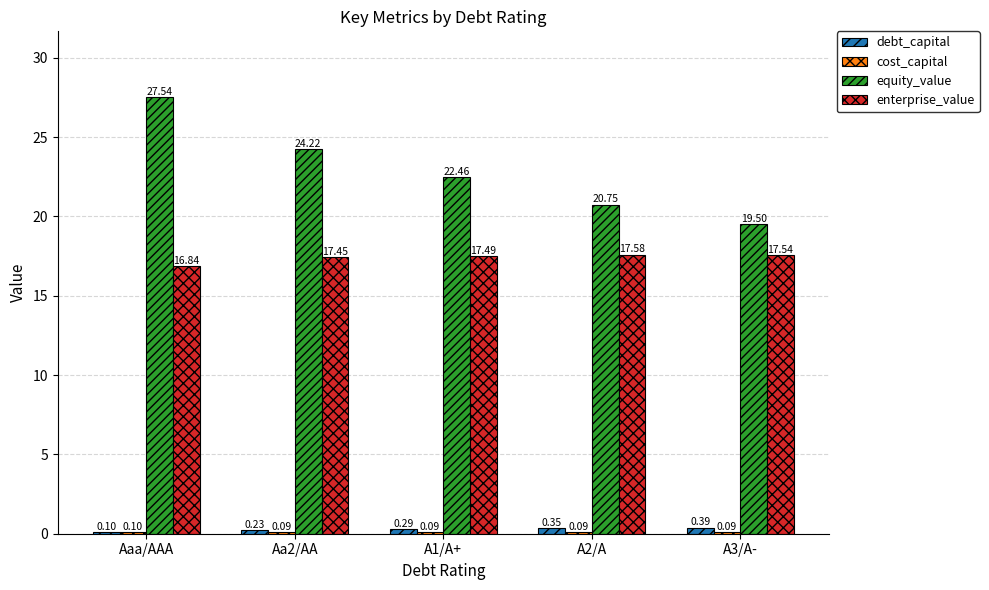

The value of equity_value at A2/A is 5.8. True or false?

False